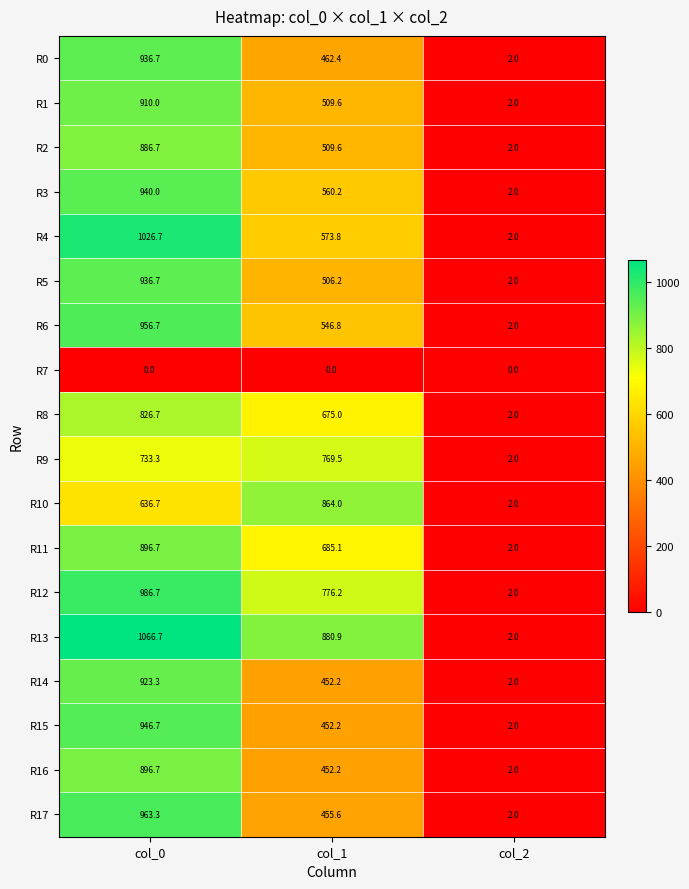

What is the sum of the R10 values at col_1 and col_2?

866.0